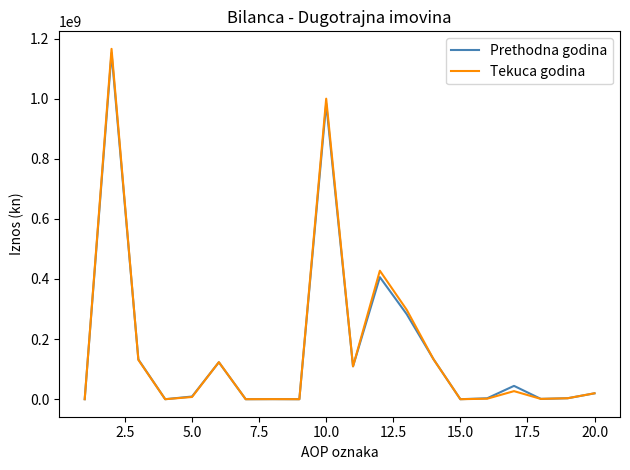

What is the sum of all Tekuca godina values?

3447088109